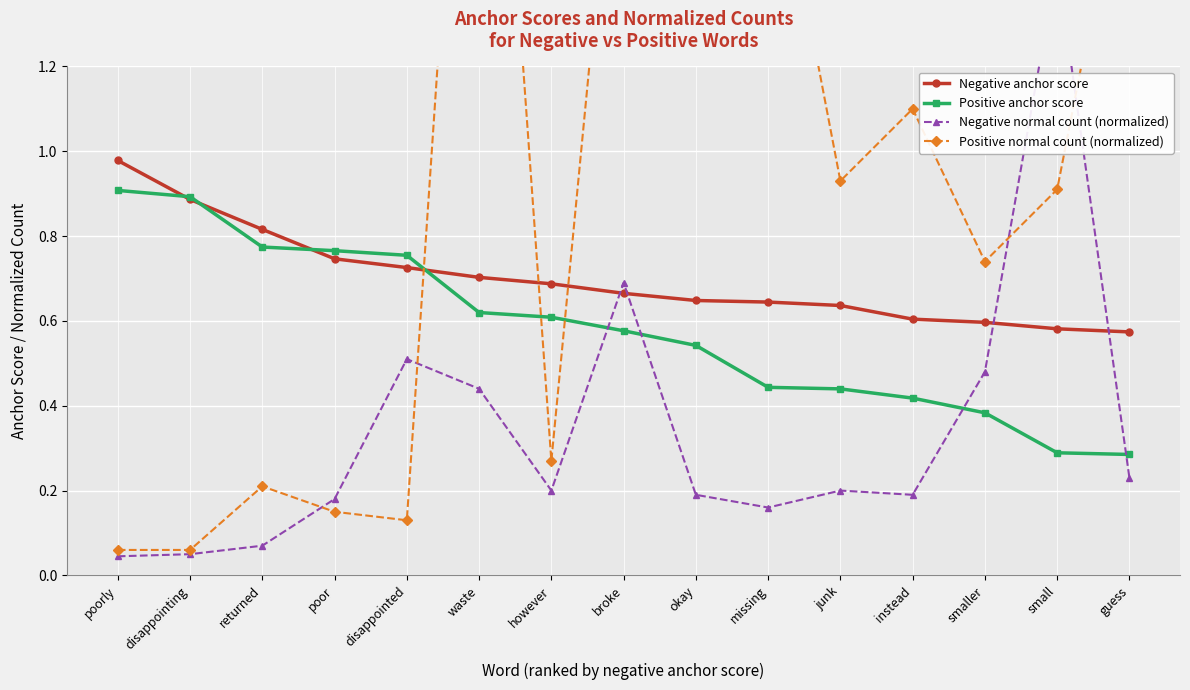

How many times do Positive anchor score and Positive normal count (normalized) cross each other?

3